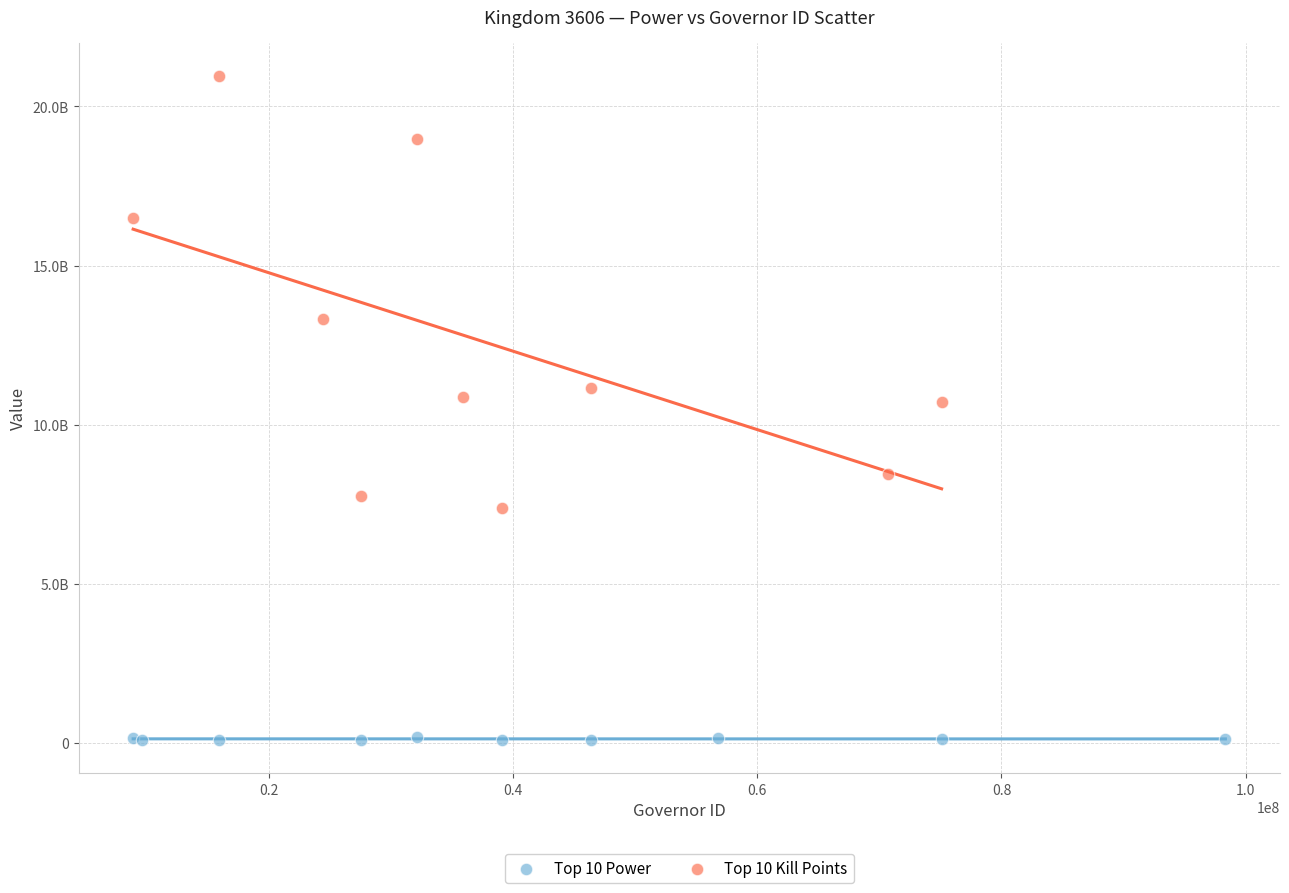

What are all the series names shown in the legend?

Top 10 Power, Top 10 Kill Points